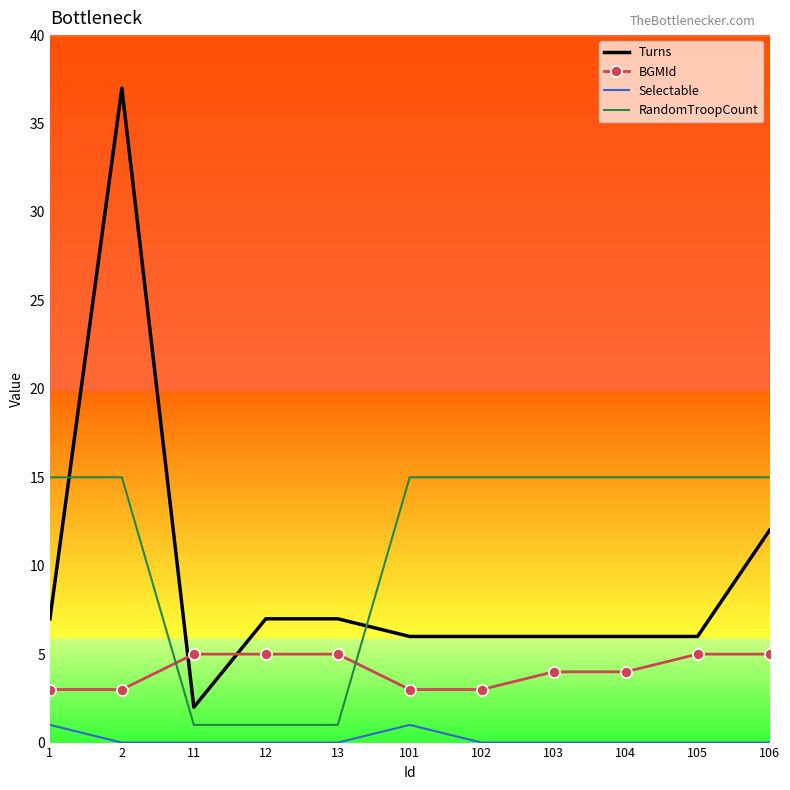

At which category is the sum across all series the highest?

2